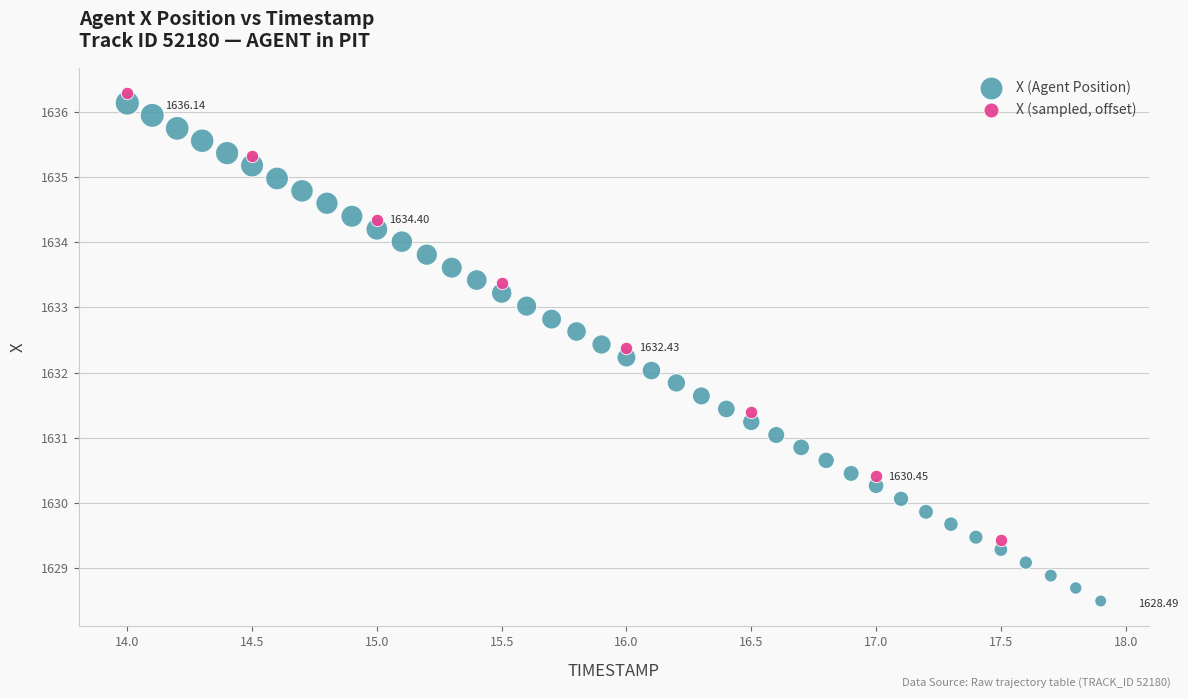

Which series contains the lowest Y value?

X (Agent Position)